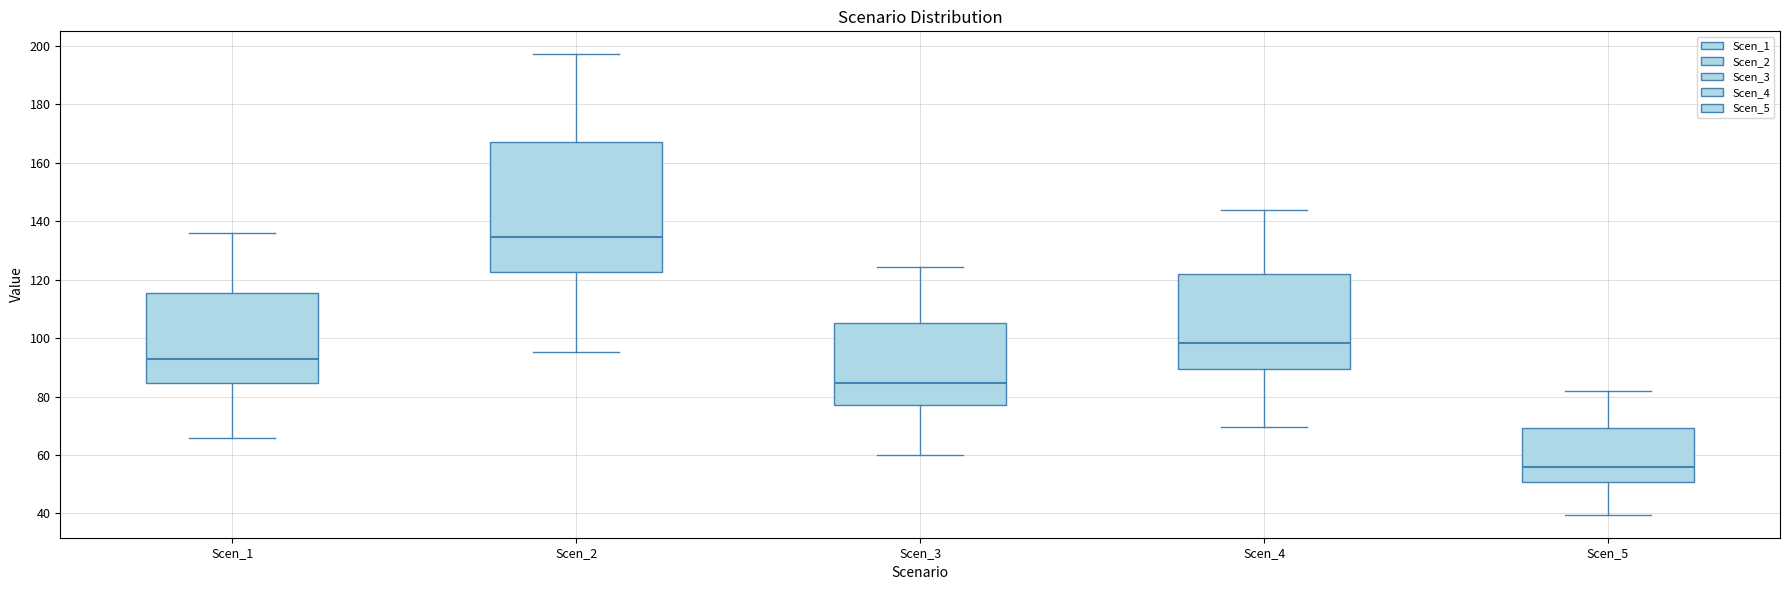

Where does the upper whisker of the box for Scen_3 end on the y-axis? The values are not printed on the chart, so give them approximately, as read against the axis.

124